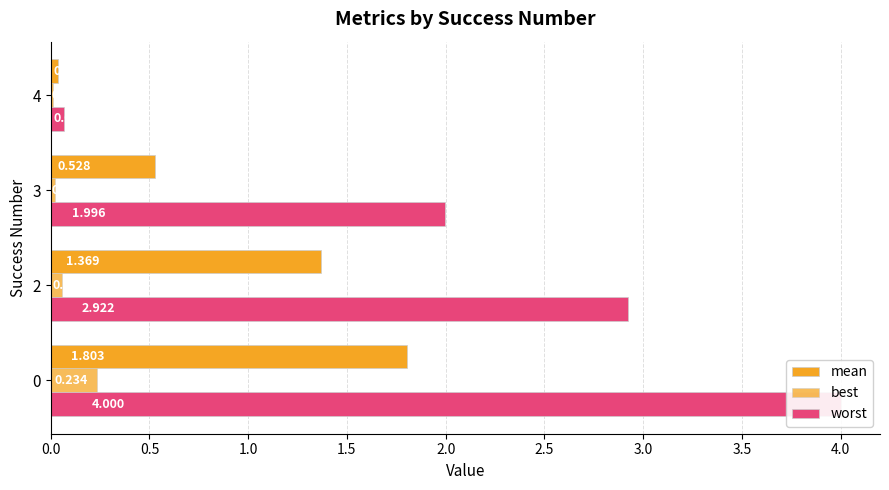

Reading right to left, what are all the values shown in this chart?

mean: 0.0	0.5	1.4	1.8
best: 0.0	0.0	0.1	0.2
worst: 0.1	2.0	2.9	4.0